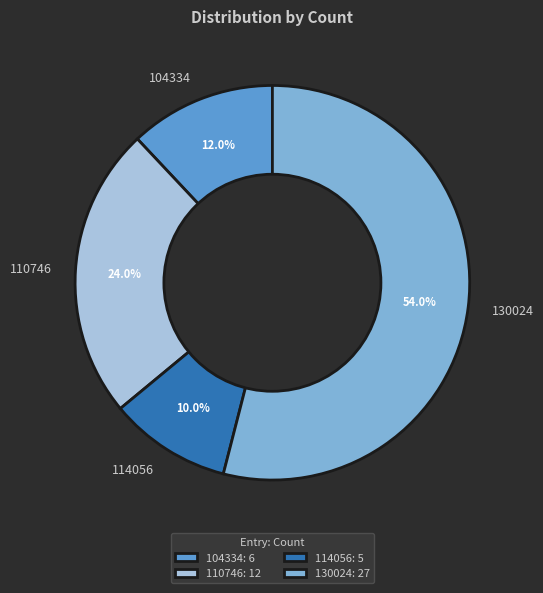

Rank the categories by value from highest to lowest.

130024, 110746, 104334, 114056